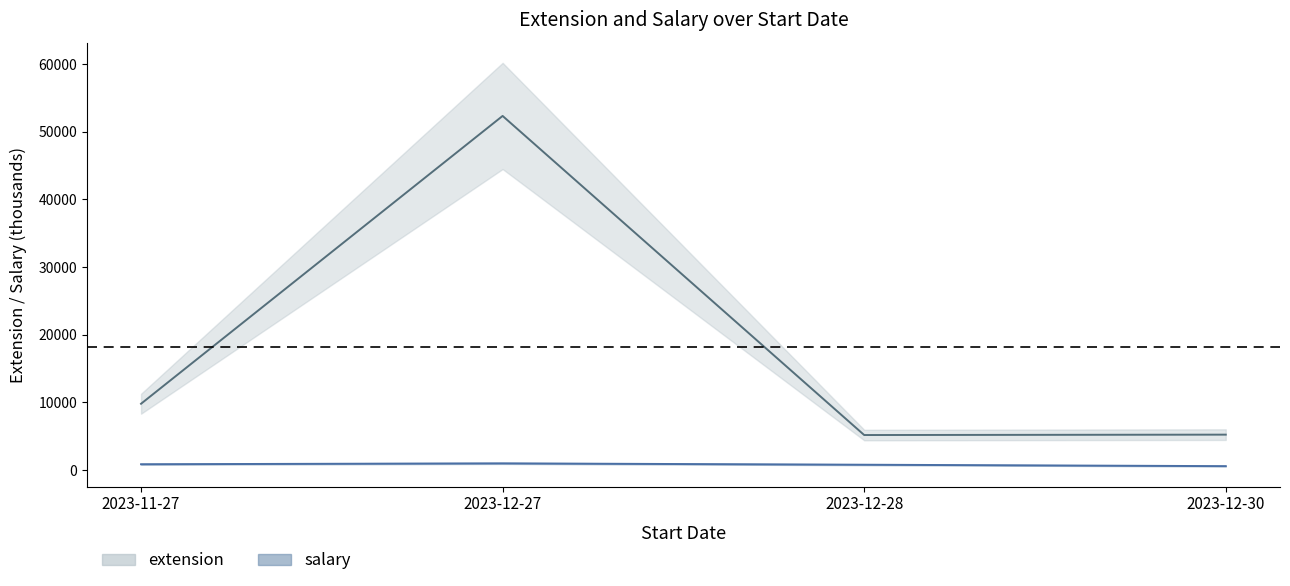

What is the label of the 4th point from the left?

2023-12-30